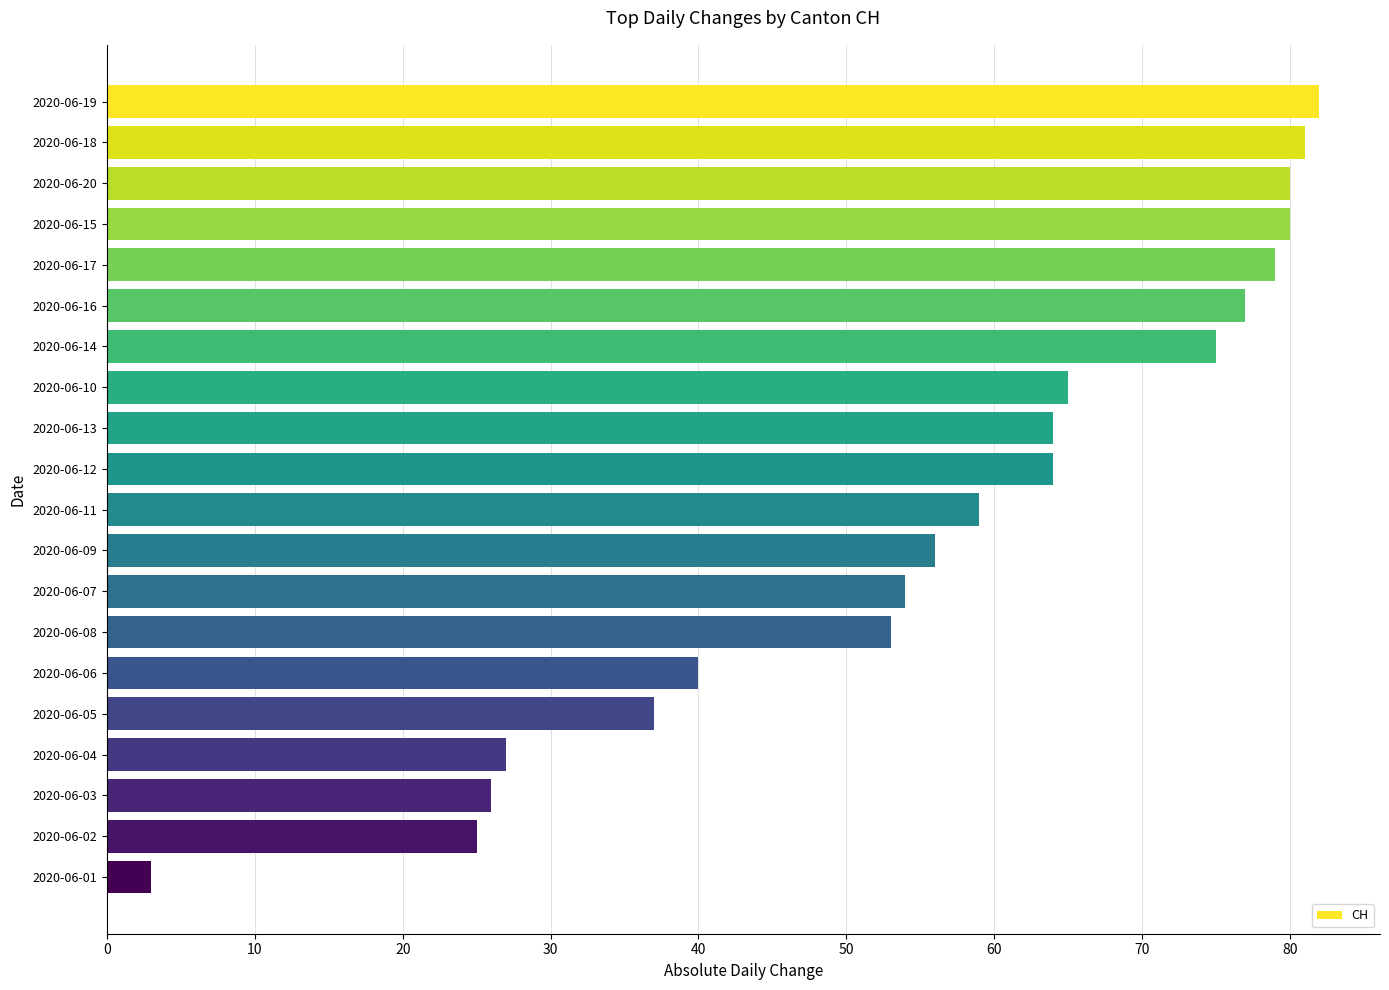

How many data points are less than 64?

10